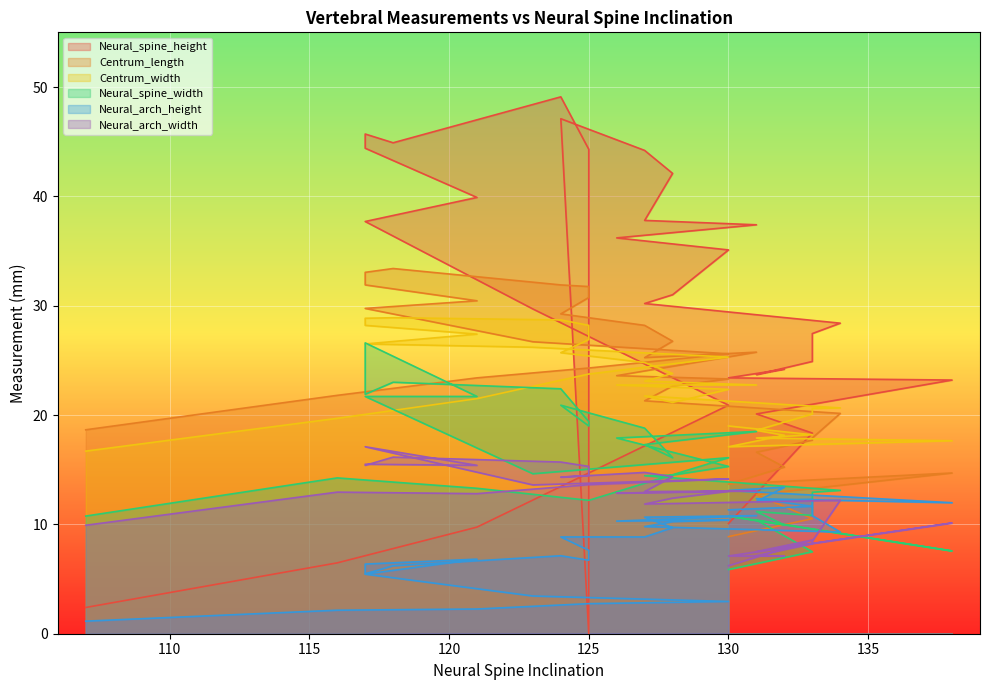

Reading right to left, list all the values displayed in this chart.

Neural_spine_height: 2.4	6.5	9.8	14.7	20.9	29.7	37.7	39.9	44.4	45.7	44.9	49.1	44.3	0.0	47.1	44.2	42.1	37.8	37.4	36.2	35.1	31.0	30.2	28.4	27.4	24.9	23.7	24.2	23.4	23.2	20.1	18.4	10.1
Centrum_length: 18.6	21.8	23.4	24.3	25.6	26.7	29.8	30.4	31.9	33.0	33.4	31.9	31.8	30.8	29.2	28.2	26.8	25.2	25.8	23.6	23.3	22.6	21.3	20.1	17.9	17.7	16.6	15.2	13.7	14.7	12.7	10.5	8.9
Centrum_width: 16.7	19.7	21.5	23.8	25.3	26.2	26.5	27.4	28.2	28.9	28.9	28.7	28.2	26.9	25.7	24.8	23.8	23.1	22.8	22.8	22.4	21.1	21.8	20.6	20.6	20.1	18.6	18.1	17.1	17.6	17.9	18.2	19.0
Neural_spine_width: 10.8	14.2	13.3	12.2	16.1	14.6	21.7	21.7	26.6	21.9	23.0	22.4	19.4	19.0	20.9	18.8	16.1	17.3	18.5	17.9	15.3	14.5	14.4	13.1	12.9	10.8	11.2	9.9	10.8	7.6	10.4	7.5	5.9
Neural_arch_height: 1.1	2.1	2.3	2.8	3.0	3.5	5.5	6.8	6.4	5.5	6.2	7.1	6.7	7.6	8.8	8.8	9.7	10.7	10.8	10.3	10.4	10.2	9.8	9.3	10.8	12.3	12.1	13.4	13.1	12.0	12.3	11.7	11.3
Neural_arch_width: 9.9	12.9	12.8	13.6	14.2	13.6	17.1	15.4	15.5	15.4	16.1	15.7	15.3	14.5	14.3	14.8	14.4	13.0	13.1	12.9	13.0	12.4	11.9	12.2	8.5	8.2	7.1	7.1	7.1	10.1	7.5	8.6	6.2